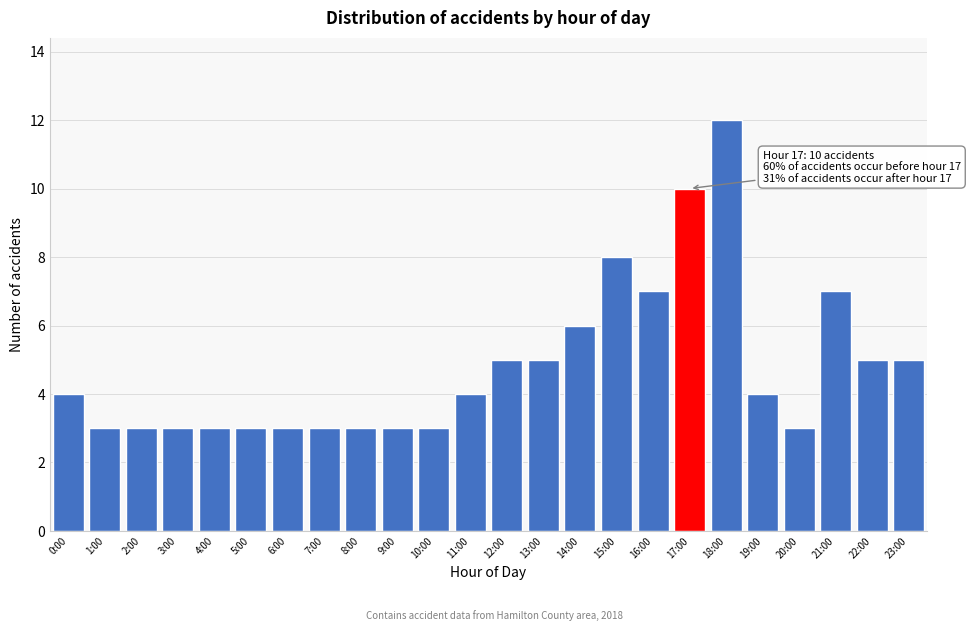

Reading left to right, list all the values displayed in this chart.

4	3	3	3	3	3	3	3	3	3	3	4	5	5	6	8	7	10	12	4	3	7	5	5